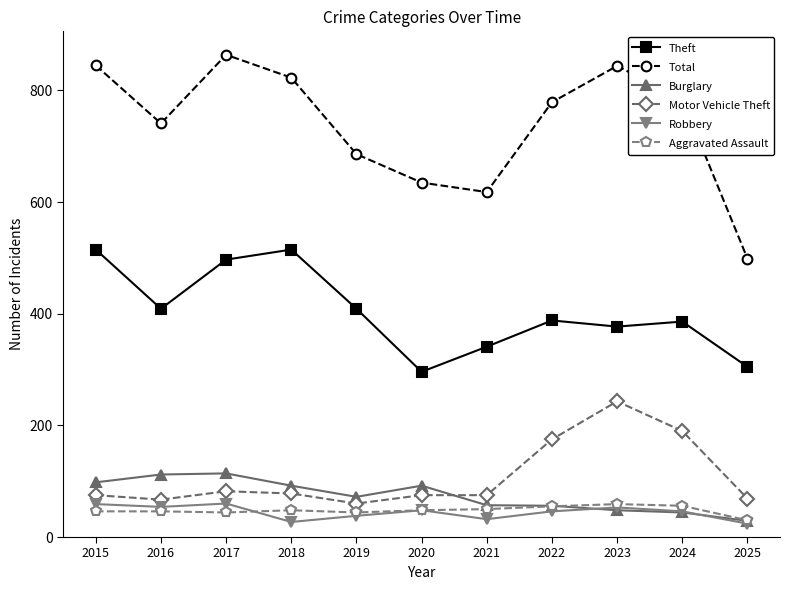

True or false: Burglary has more than 1 points higher than both neighbors.

True